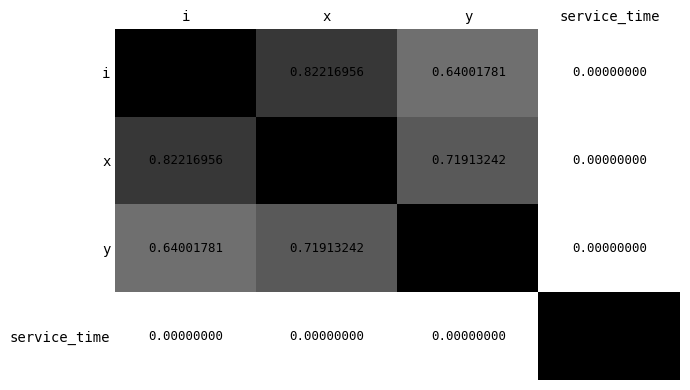

List the labels in order of y value, largest first.

y, x, i, service_time